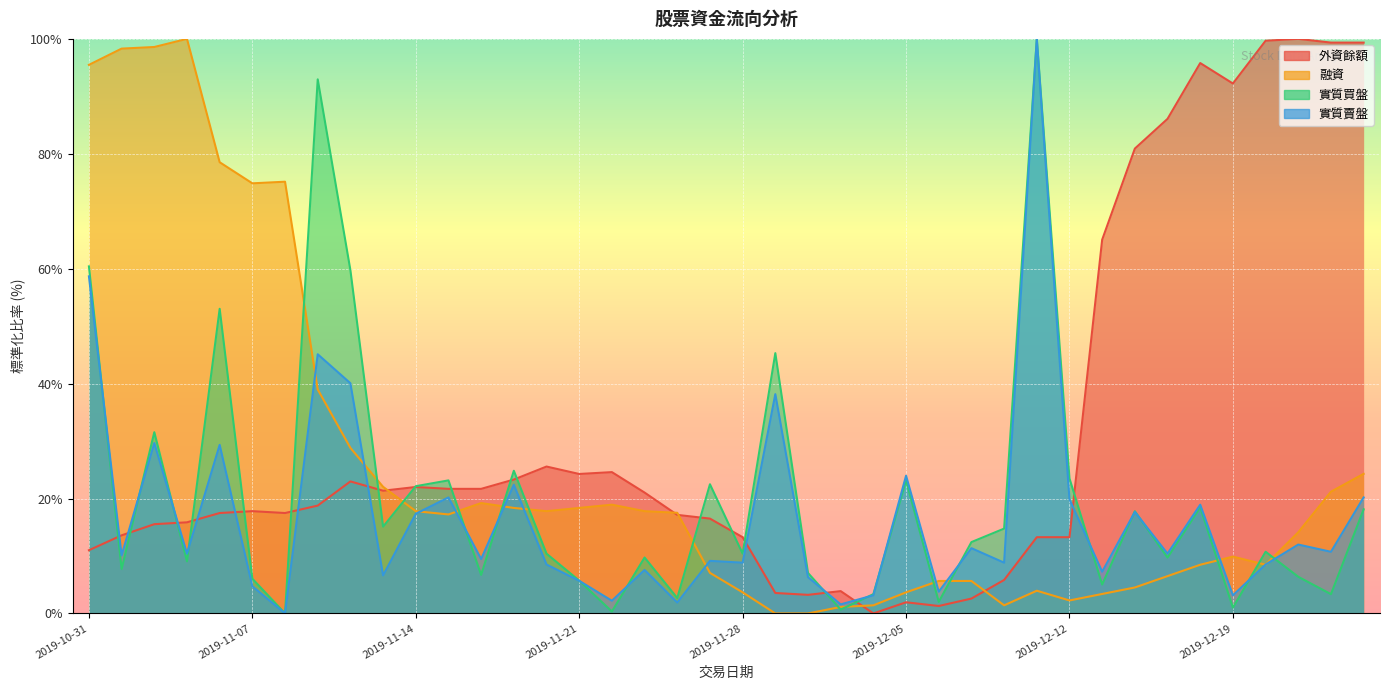

Between 2019-12-05 and 2019-12-20, which series saw the biggest shift?

外資餘額